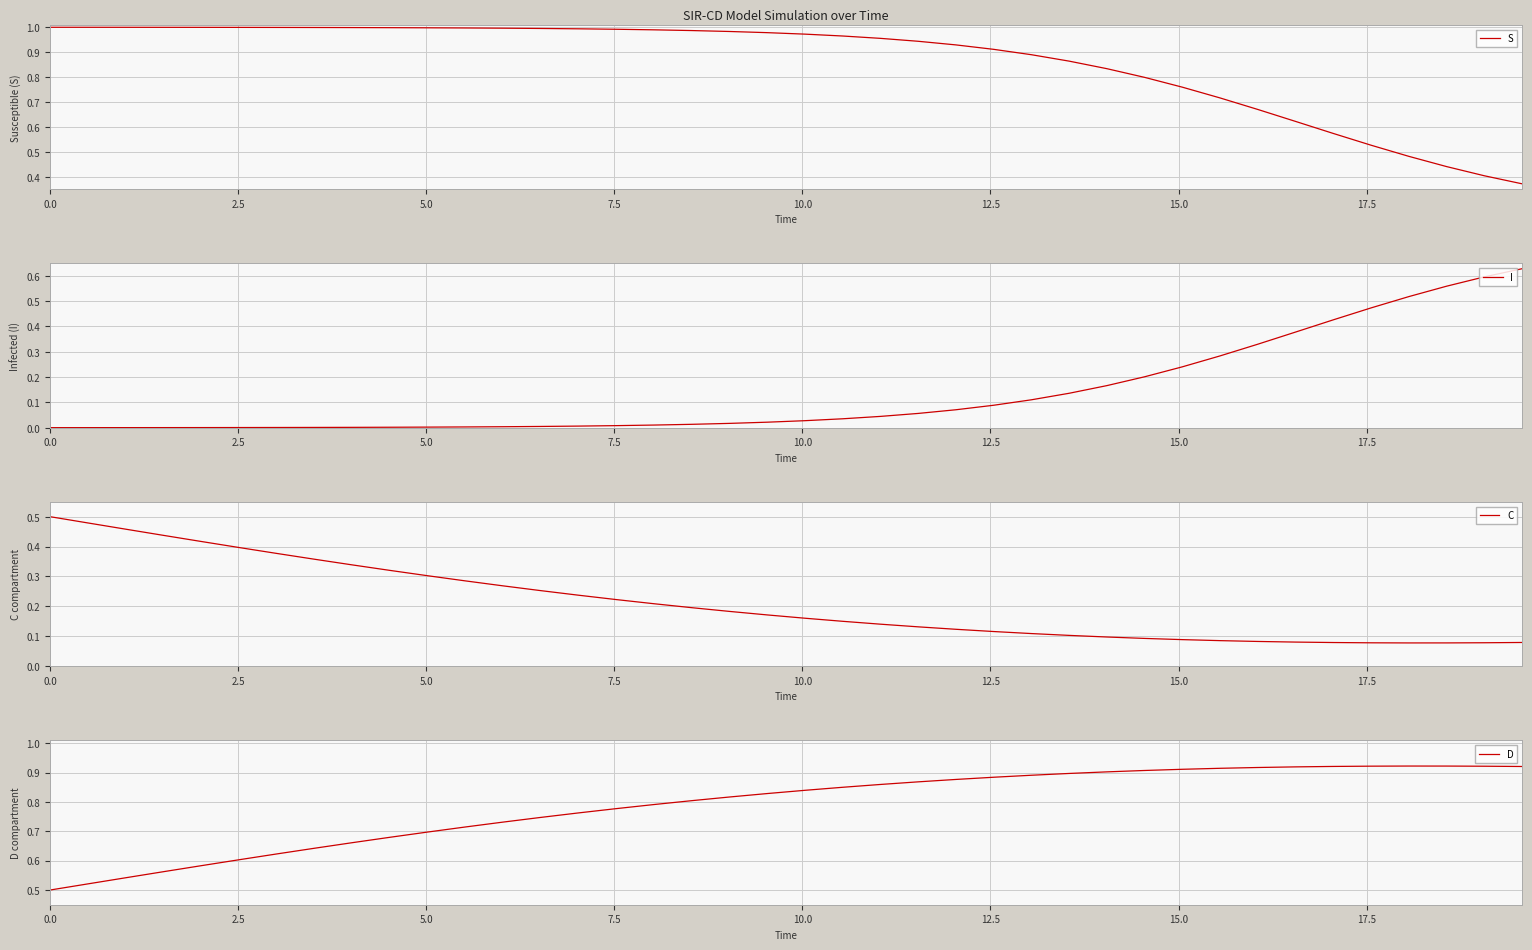

What is the sum of all I values?

5.5